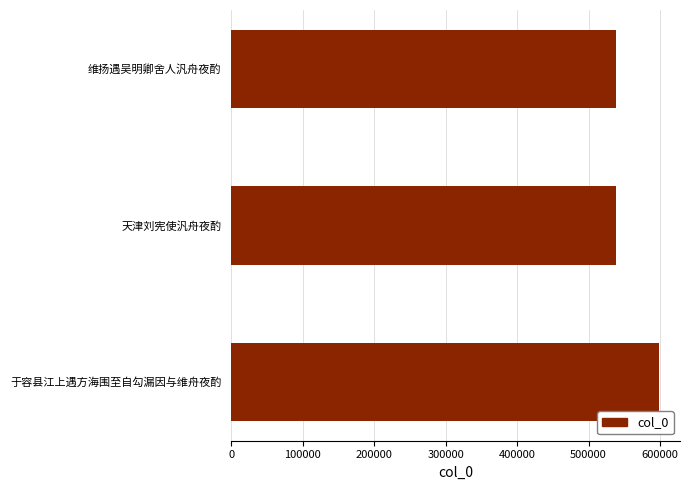

What is the ratio of the value at 于容县江上遇方海围至自勾漏因与维舟夜酌 to the value at 维扬遇吴明卿舍人汎舟夜酌?

1.1